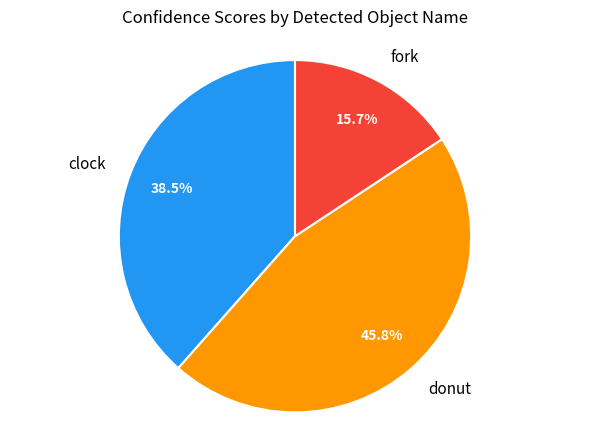

The fork slice represents 26% of the pie. True or false?

False